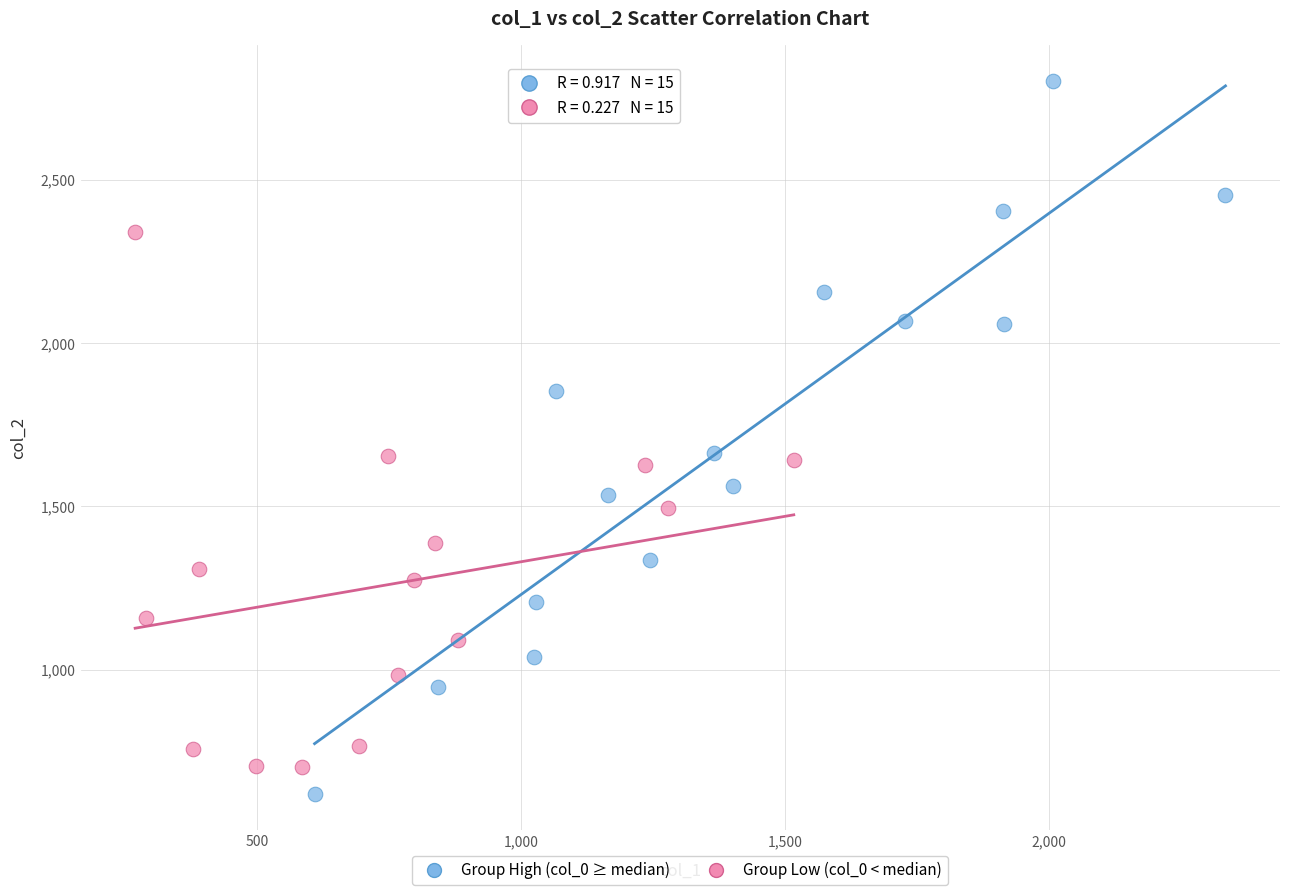

Which series has the widest spread of Y values?

Group High (col_0 ≥ median)